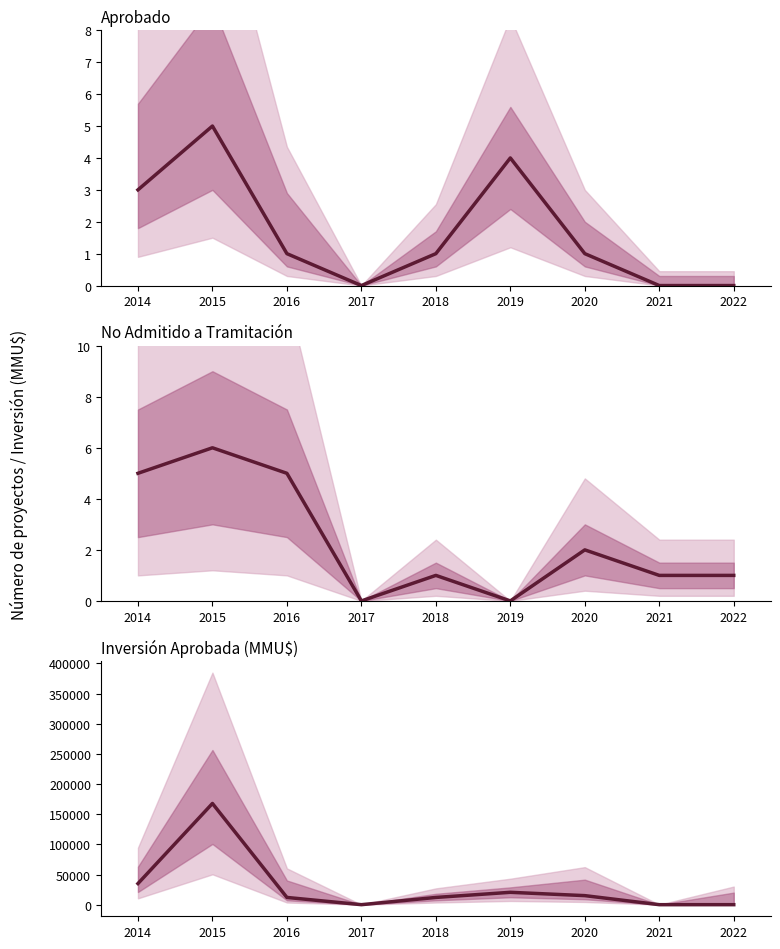

How many times do No Admitido a Tramitación and Aprobado cross each other?

1